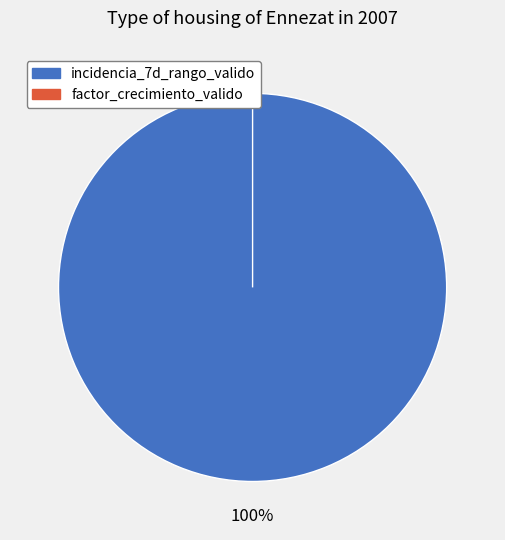

What is the change in value from incidencia_7d_rango_valido to factor_crecimiento_valido?

-928